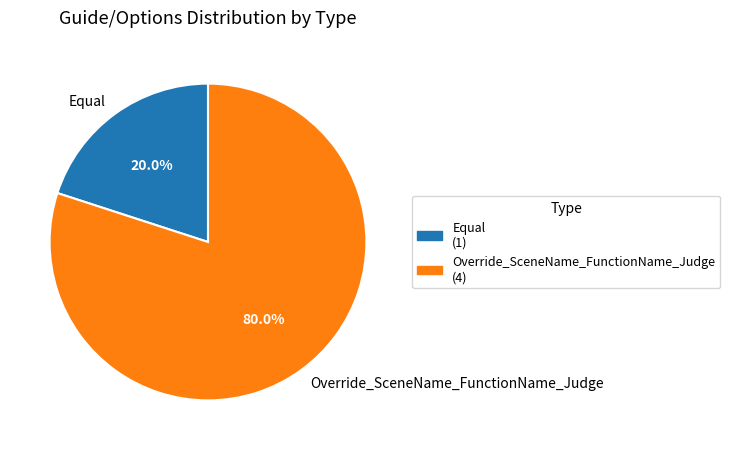

Which category accounts for the majority?

Override_SceneName_FunctionName_Judge